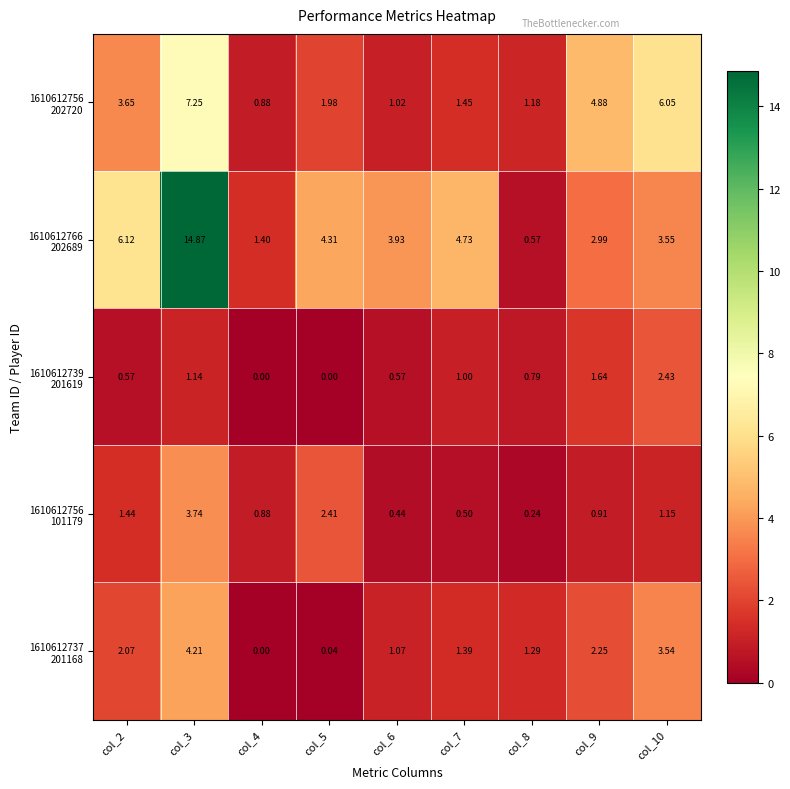

How many data points does each series have?

9